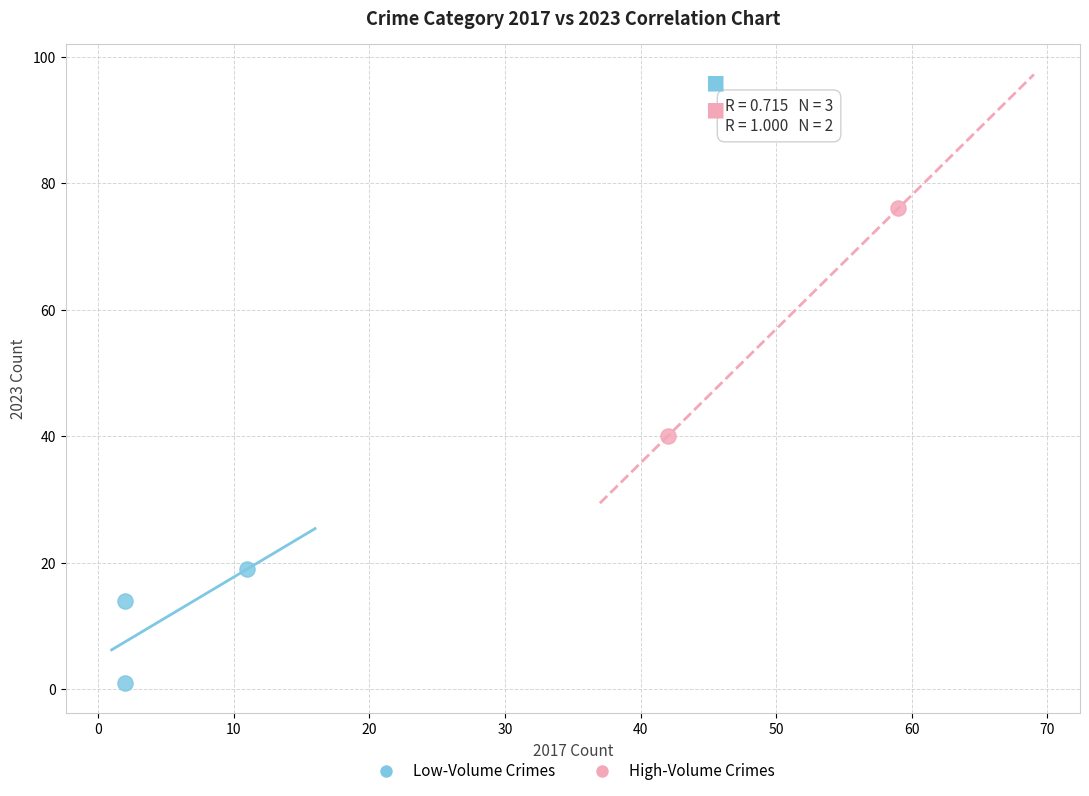

What are all the series names shown in the legend?

Low-Volume Crimes, High-Volume Crimes